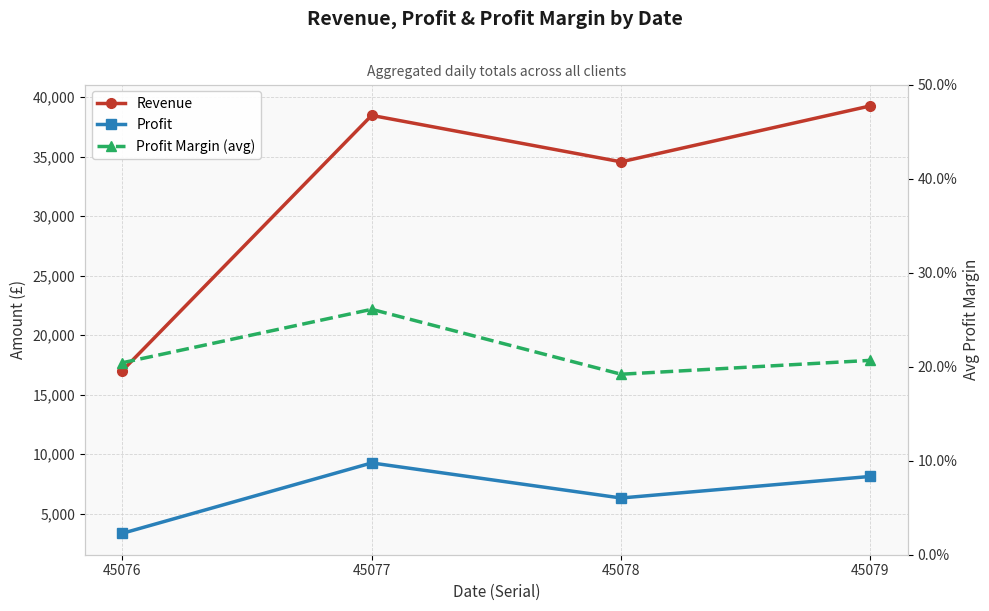

Rank the series by their maximum value, from highest to lowest.

Revenue, Profit, Profit Margin (avg)